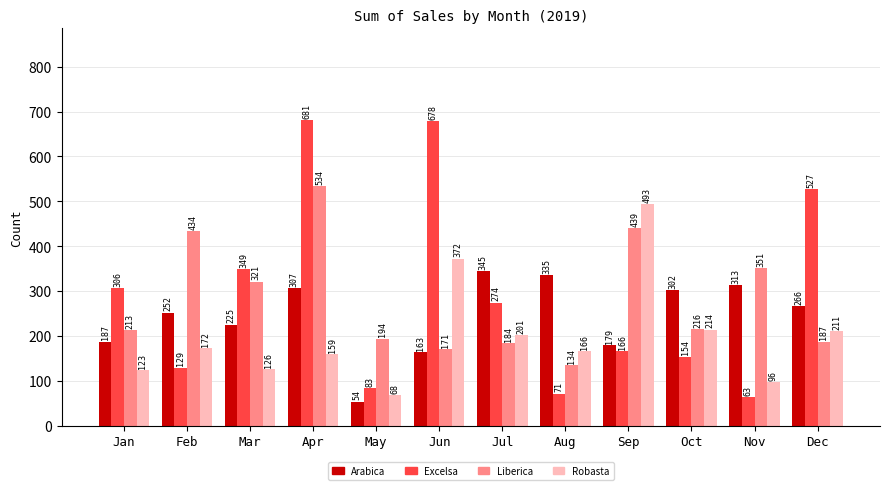

At which label does Arabica first exceed 265?

Apr